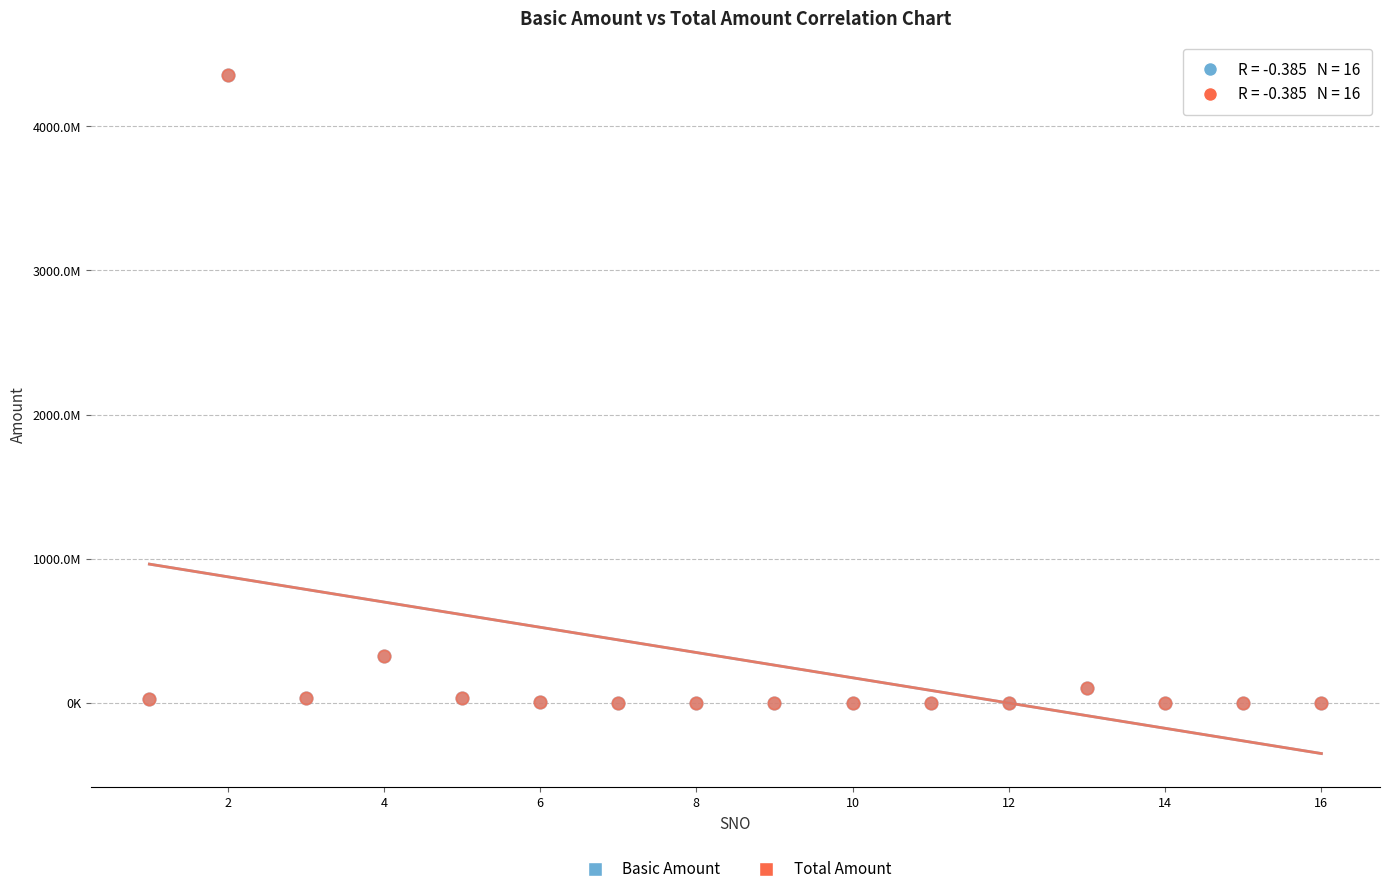

What are all the series names shown in the legend?

Basic Amount, Total Amount